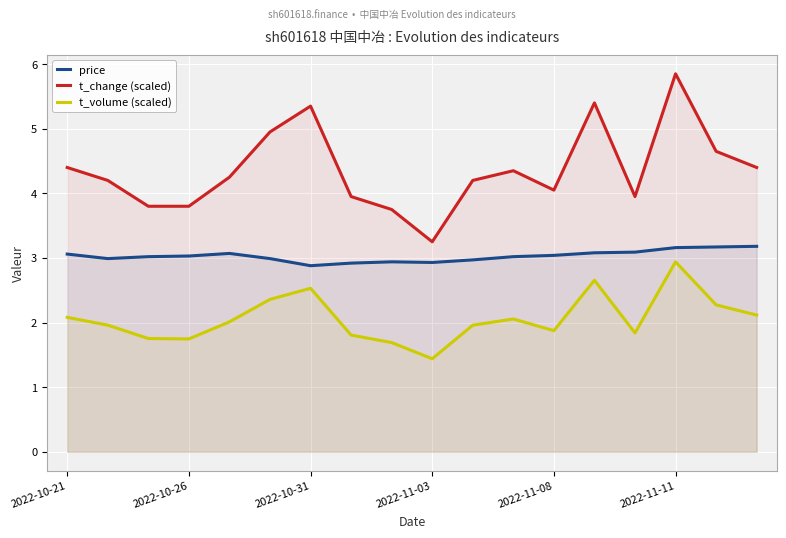

What is the minimum value shown in the chart?

1.4